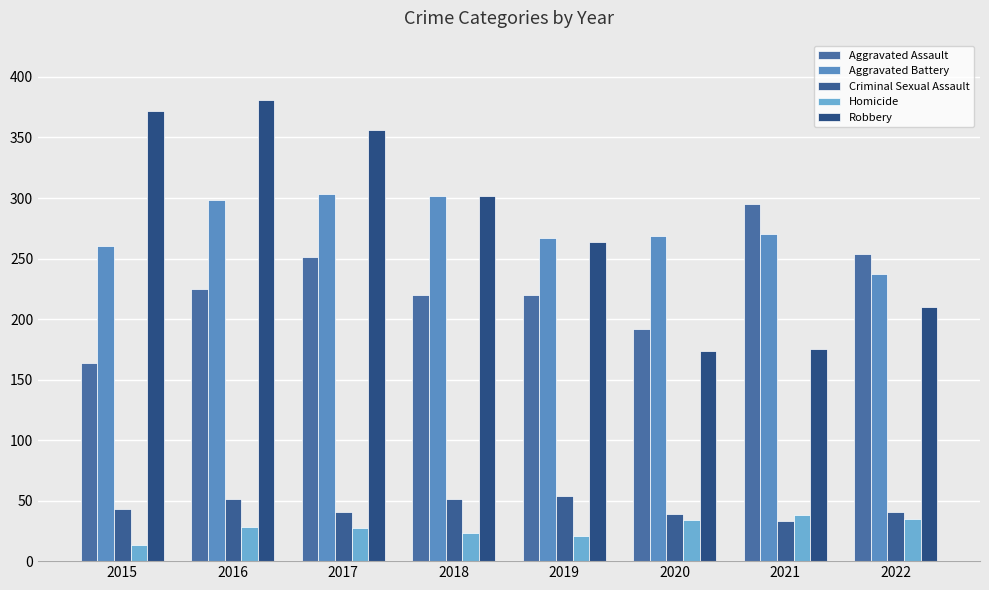

The Aggravated Assault series shows 57 at 2018. True or false?

False